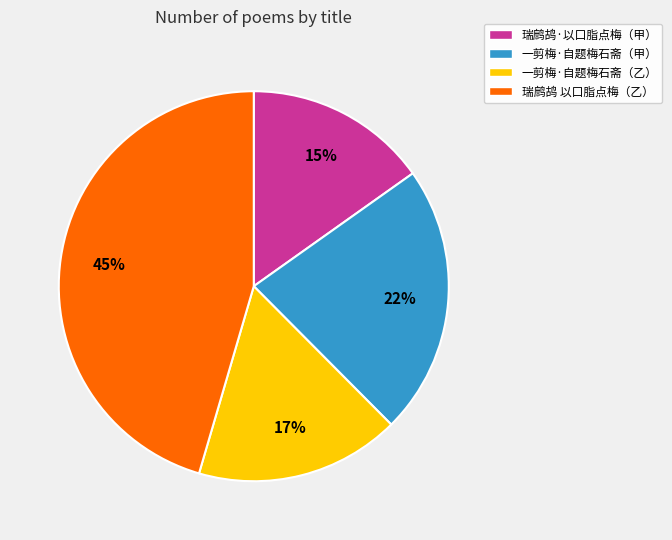

Is there any slice that represents more than half of the pie?

No